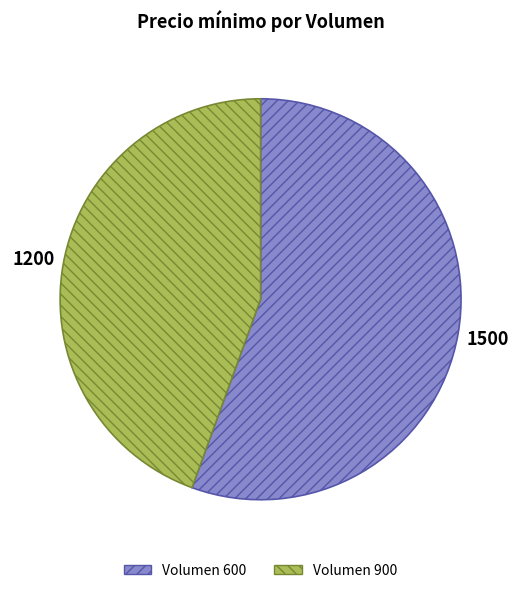

Is there any slice that represents more than half of the pie?

Yes